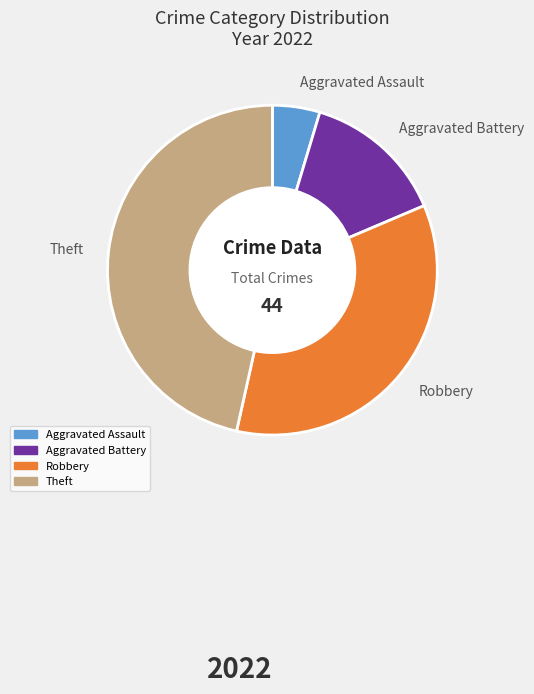

Does any single category account for the majority?

No